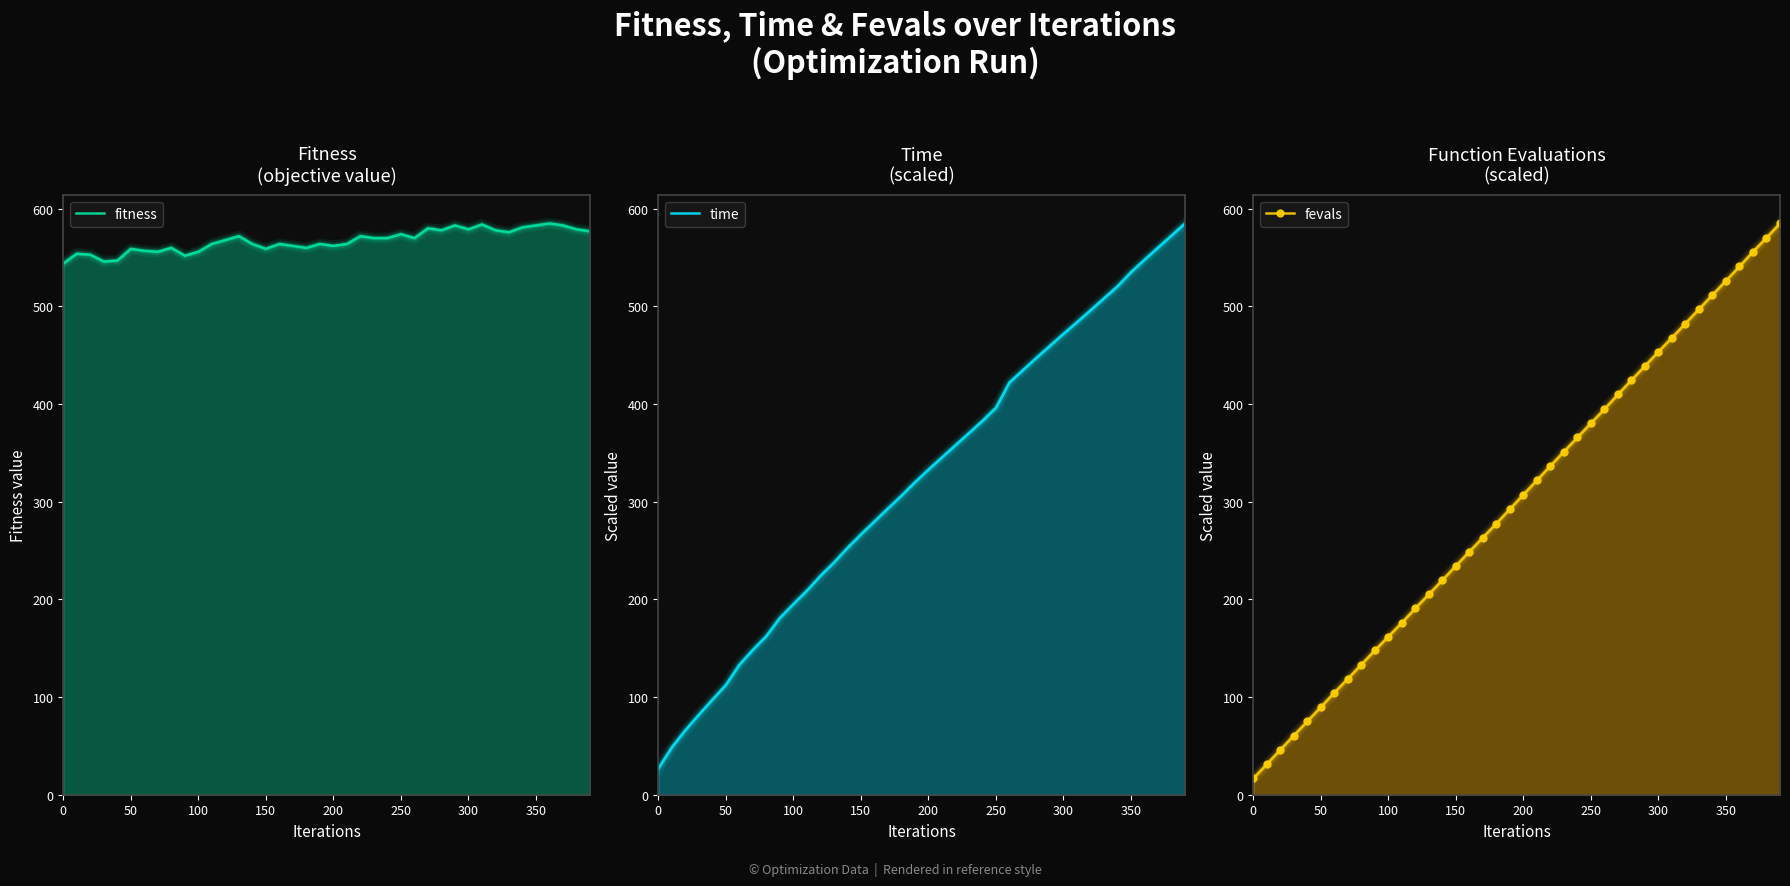

Which series has the widest spread of values?

fevals